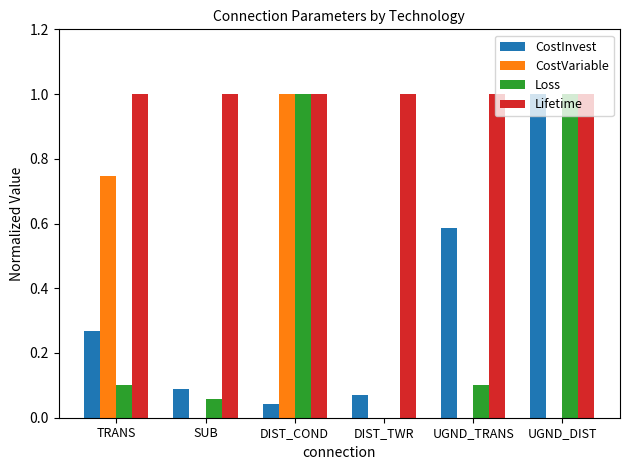

Which series has the largest total across all categories?

Lifetime